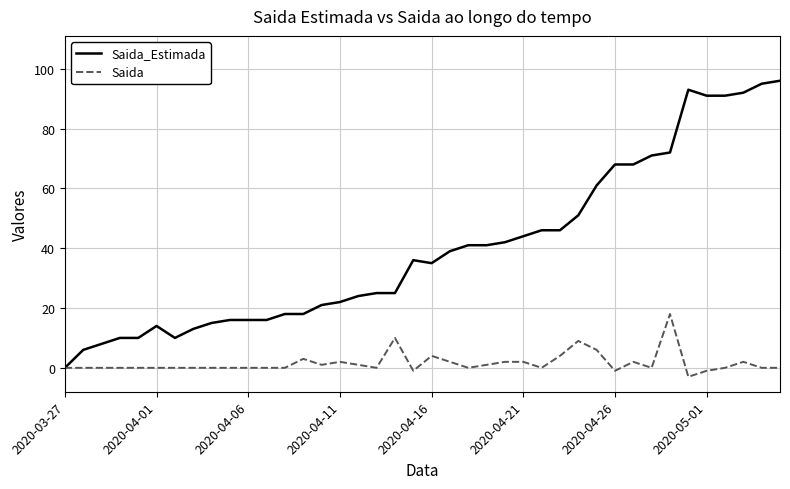

List the series in order of their peak value, highest first.

Saida_Estimada, Saida